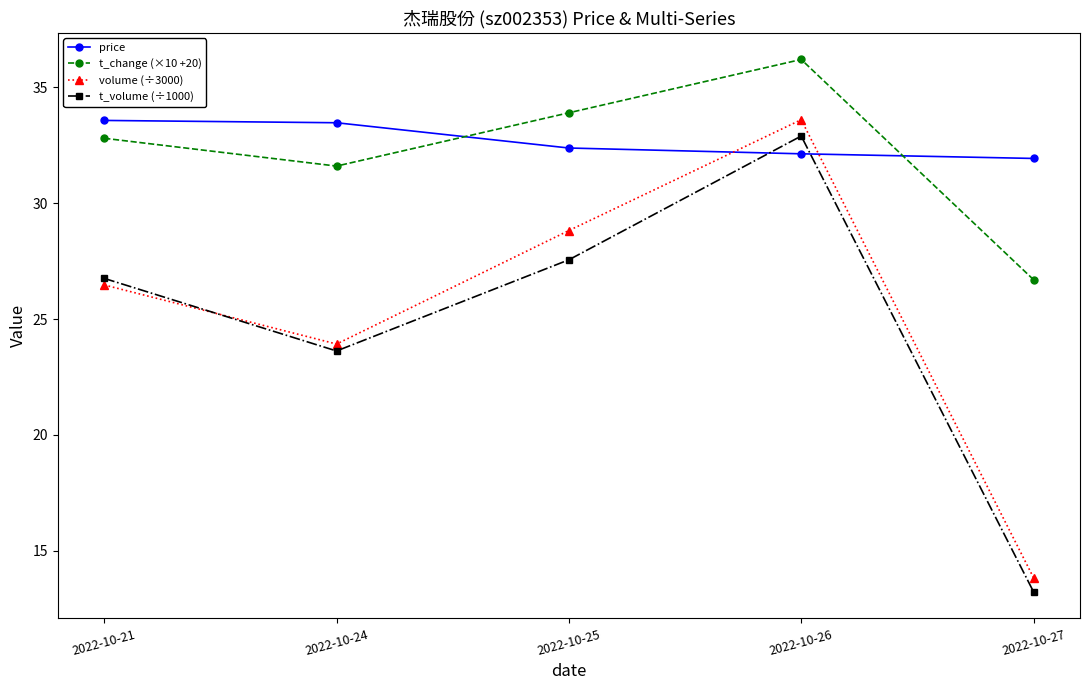

At which category does t_volume (÷1000) reach its first local valley?

2022-10-24